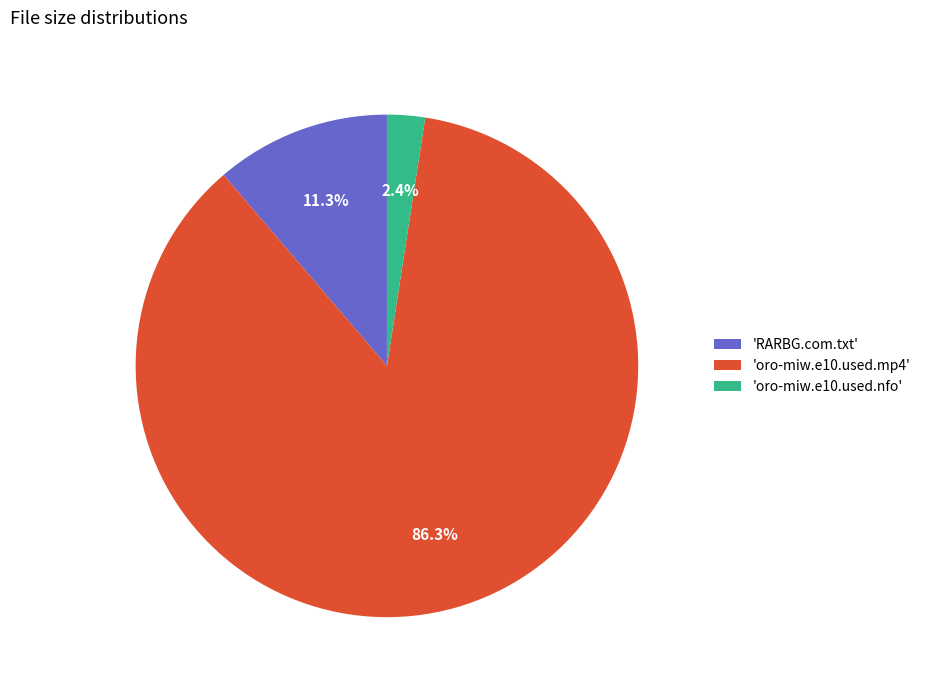

Rank the categories by value from lowest to highest.

'oro-miw.e10.used.nfo', 'RARBG.com.txt', 'oro-miw.e10.used.mp4'